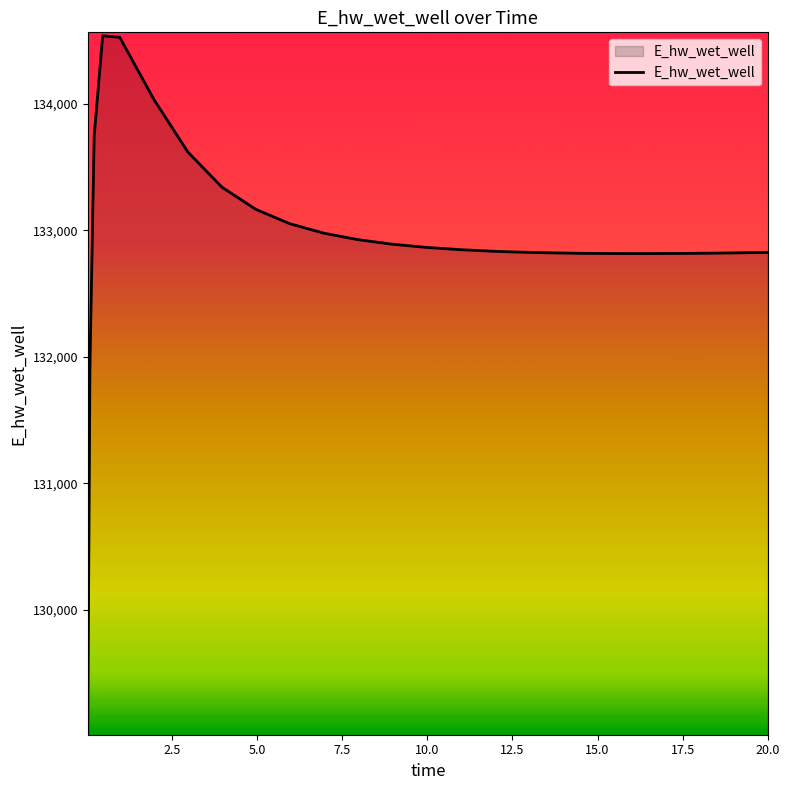

What is the smallest value displayed?

129036.7